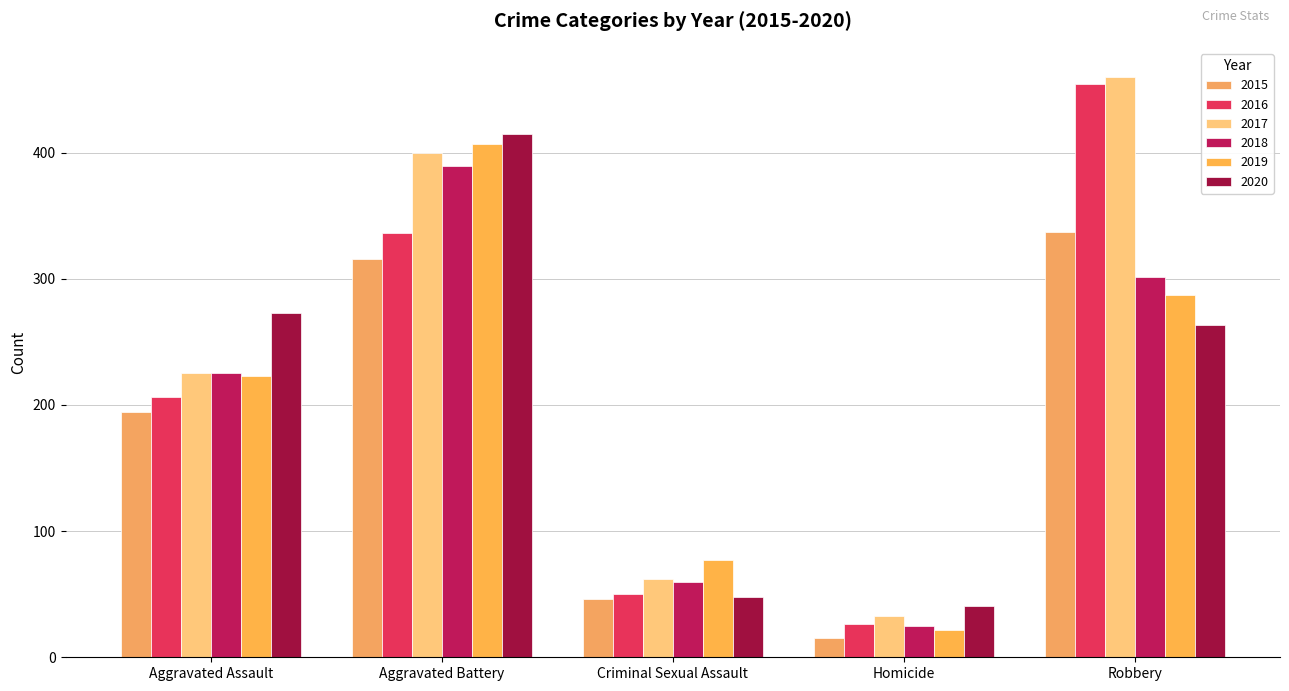

What is the difference between the maximum and minimum values in the 2017 series?

427